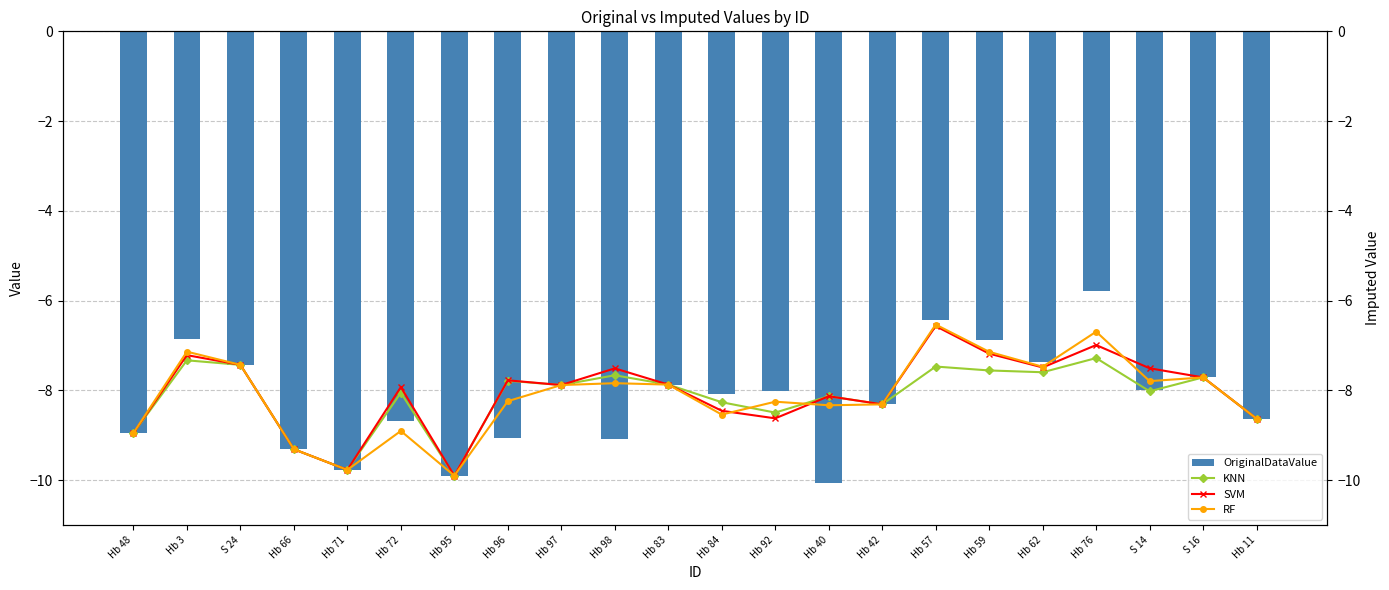

At which label is SVM closest to -8?

Hb 72